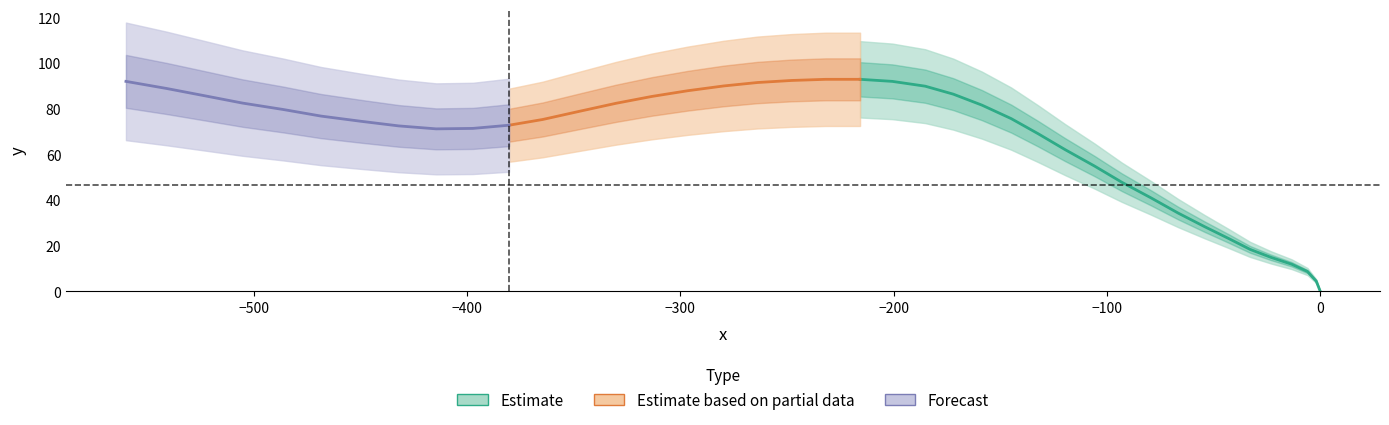

What is the change in value from 8 to 19?

+58.6